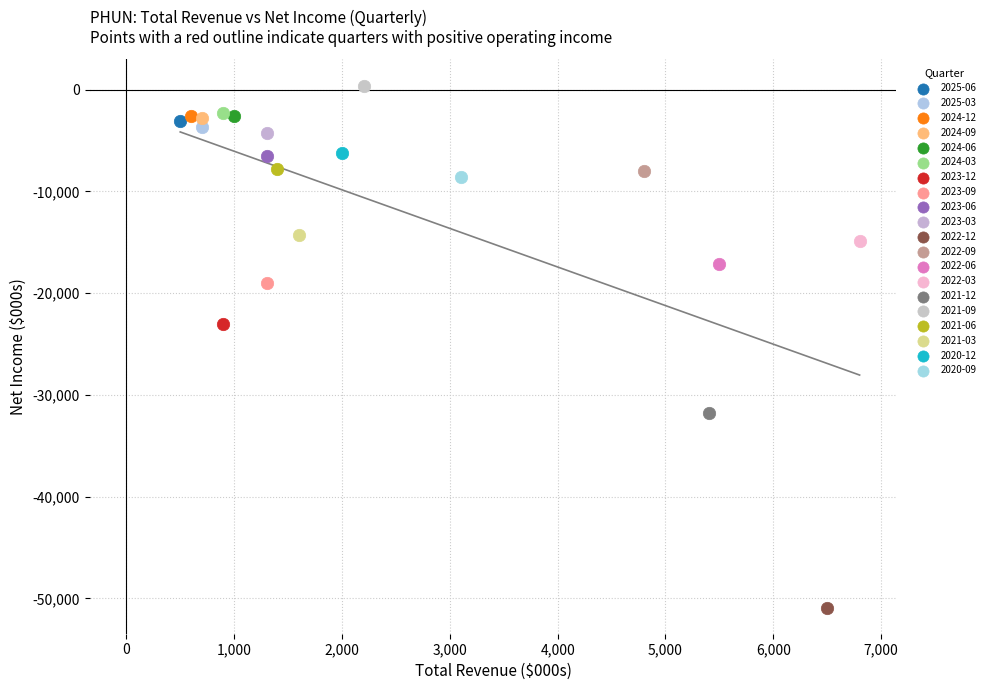

Which series reaches the minimum Y coordinate?

2022-12